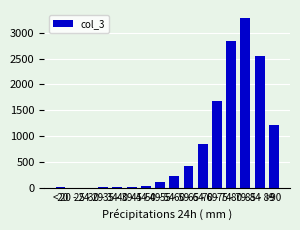

Between 75 - 79 and 45 - 49, which is larger?

75 - 79